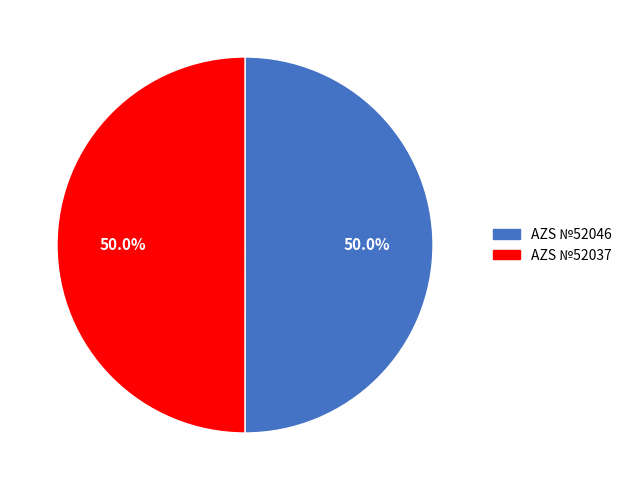

Do AZS №52037 and AZS №52046 together represent more than half of the pie?

Yes